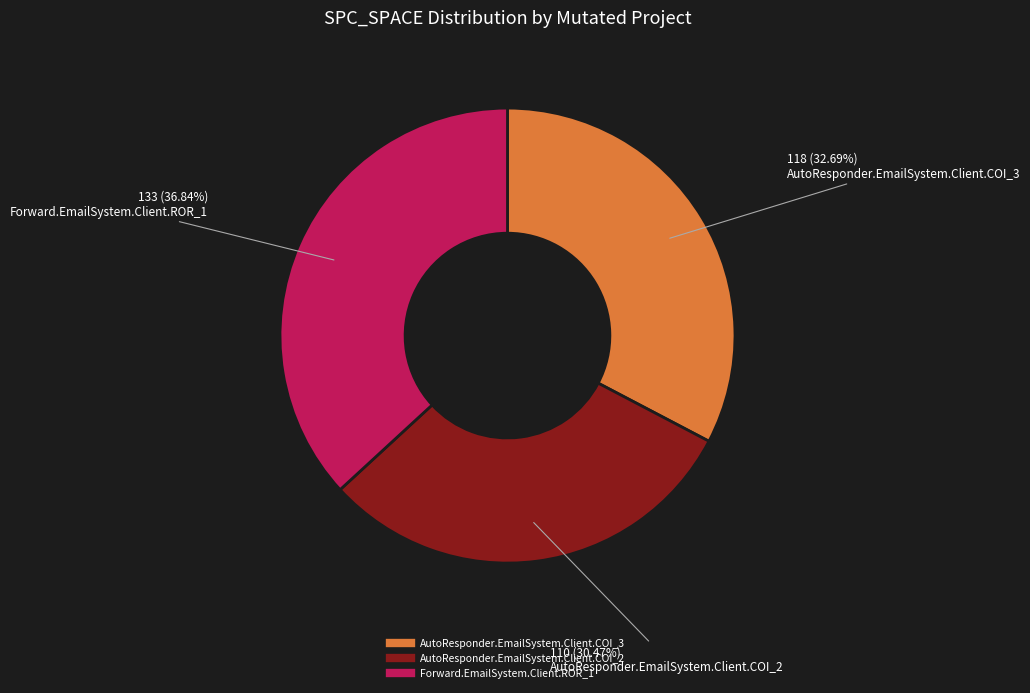

What is the total percentage of AutoResponder.EmailSystem.Client.COI_3 and Forward.EmailSystem.Client.ROR_1?

69.5%